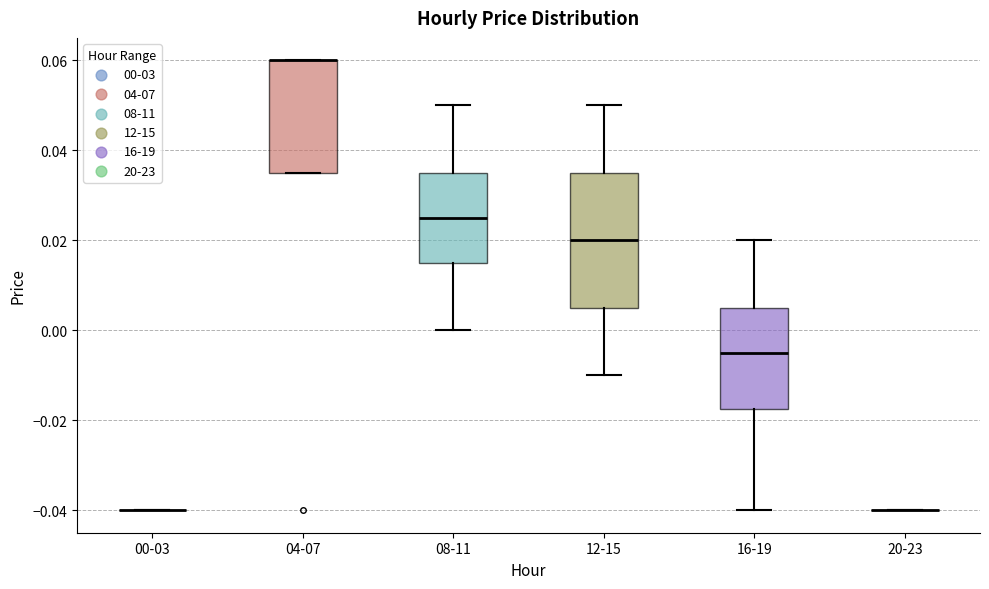

Where is the upper edge of the box for 04-07 on the y-axis? The values are not printed on the chart, so give them approximately, as read against the axis.

0.060